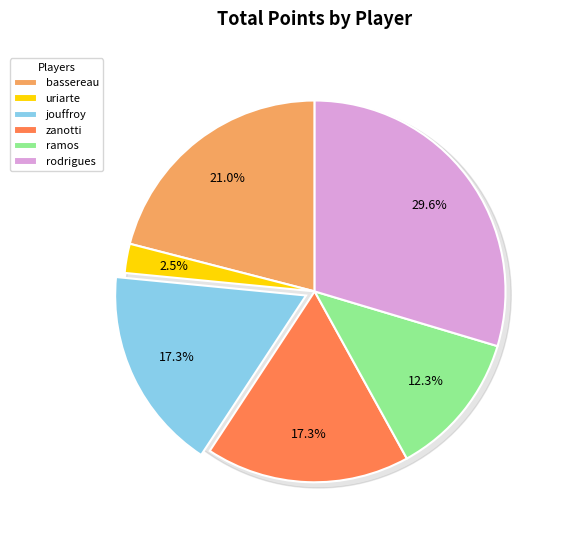

Does zanotti lisandro account for over 50% of the chart?

No